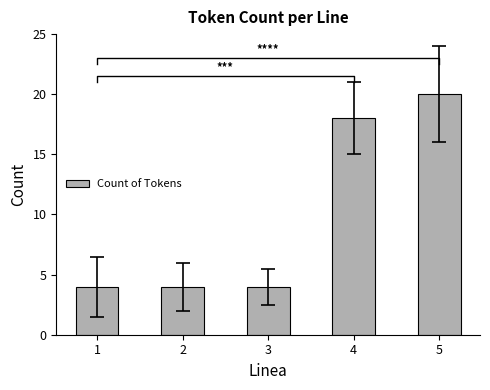

Rank the categories by value from lowest to highest.

1, 2, 3, 4, 5